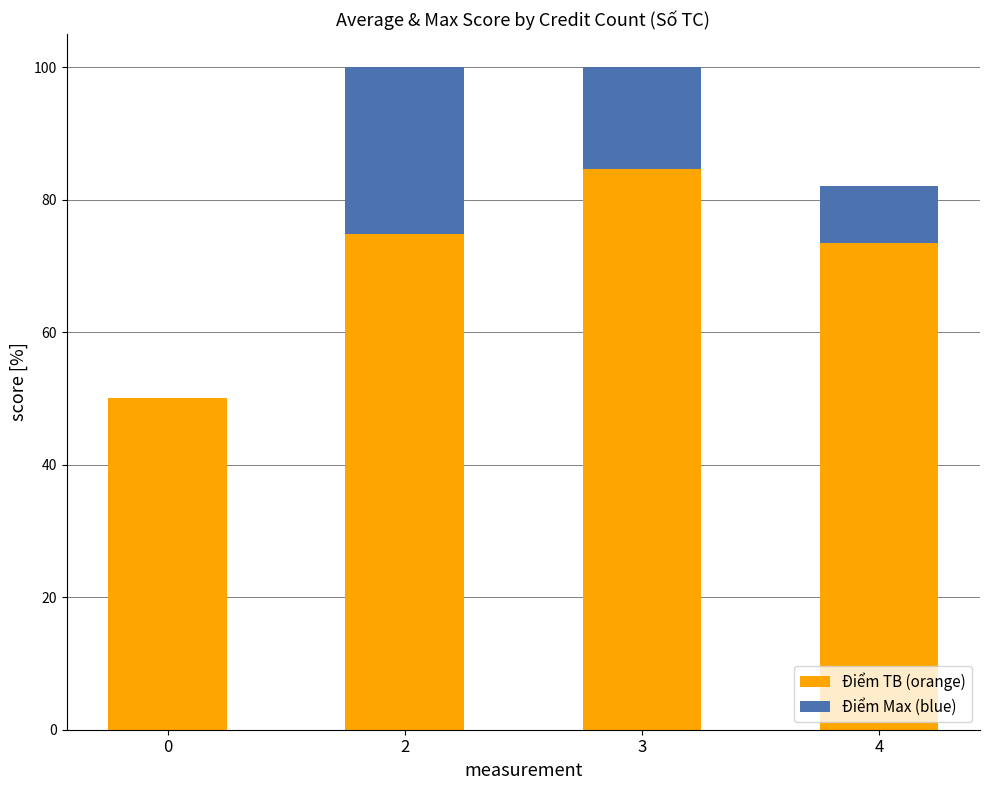

Are the bars horizontal?

No